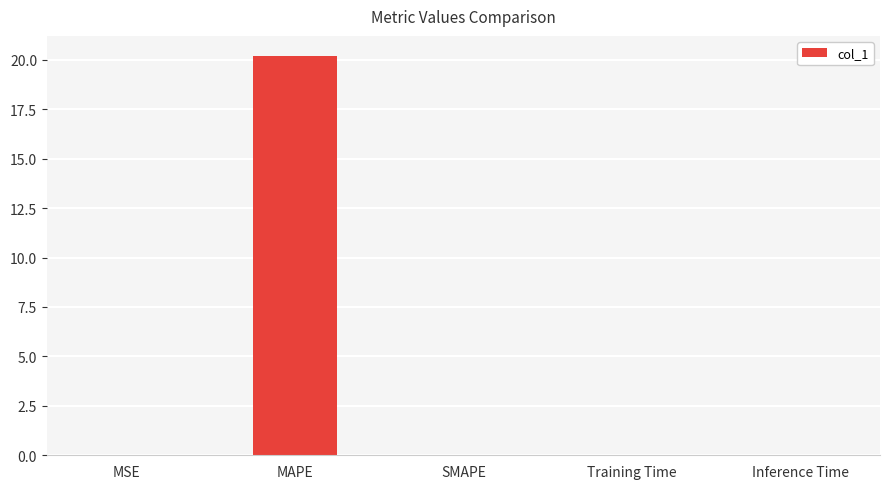

What is the maximum value shown in the chart?

20.2